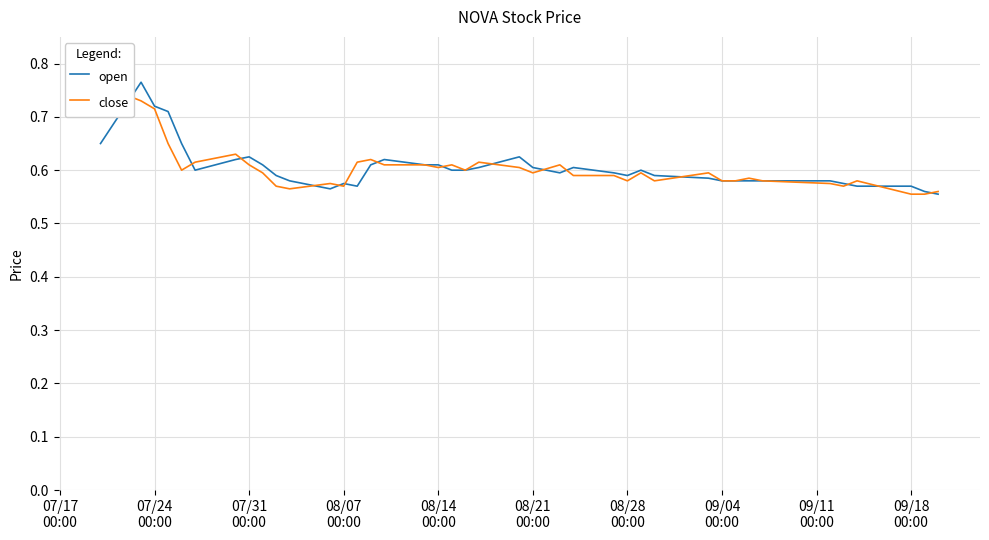

In close, how many points are lower than both neighbors (excluding endpoints)?

9